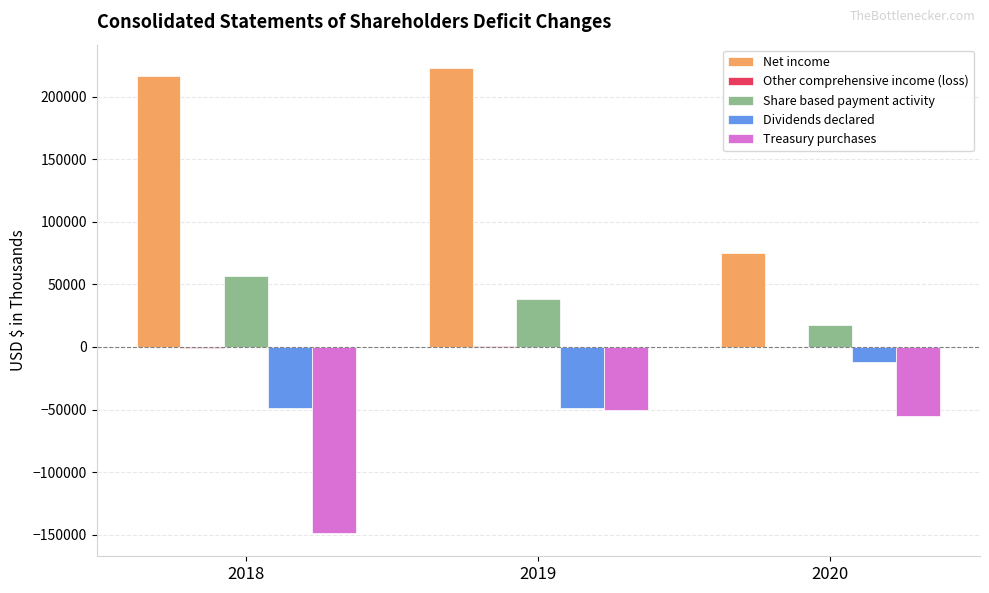

What is the greatest value displayed?

222878